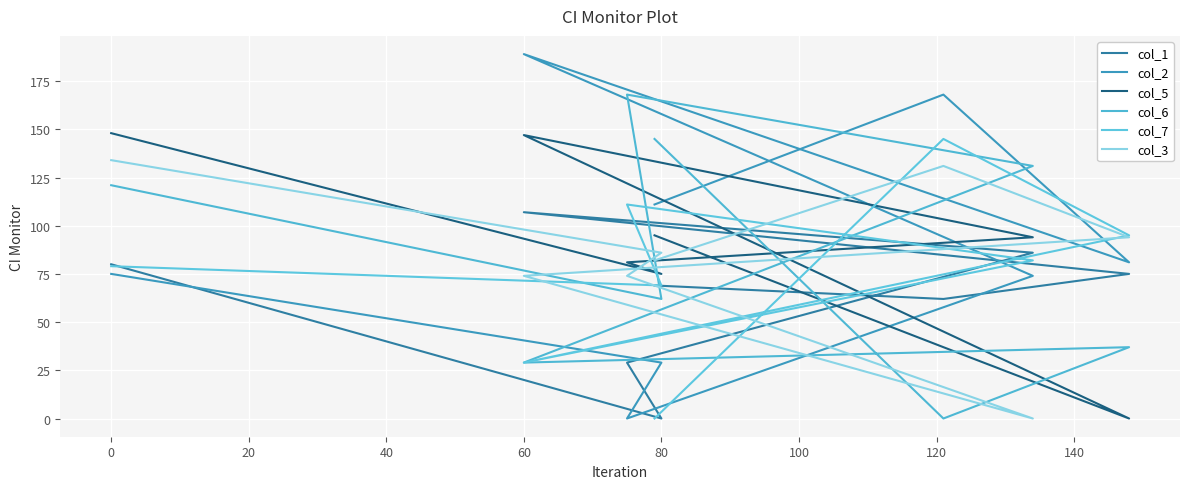

Which series has the widest spread of values?

col_2